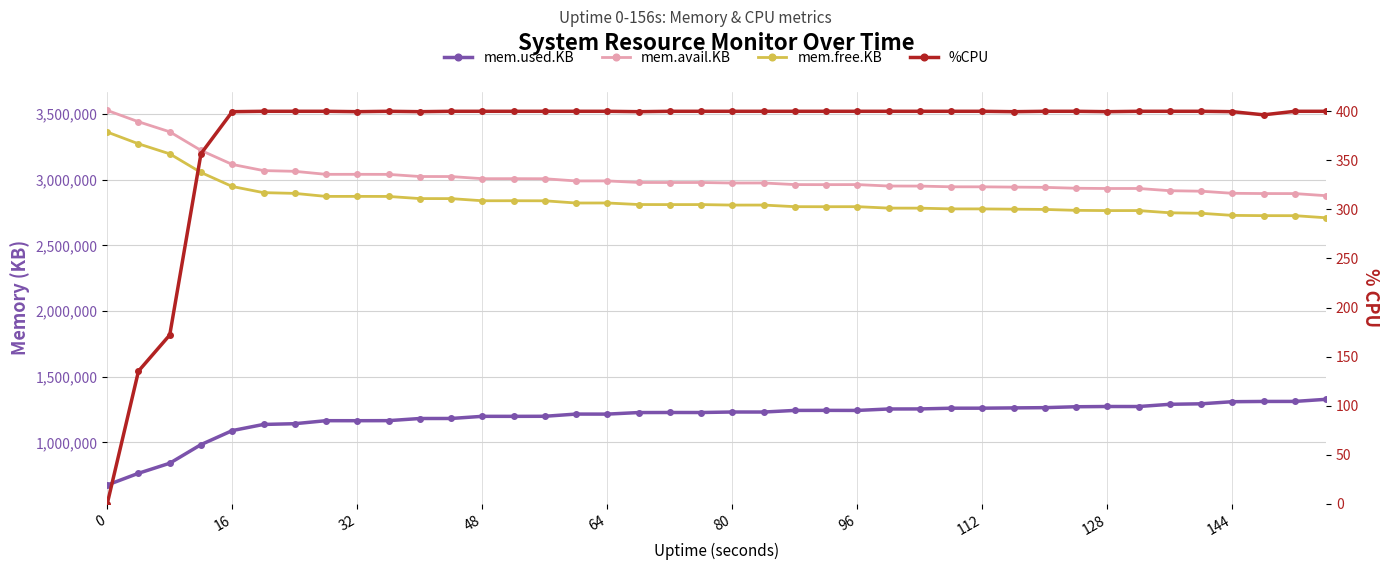

Does the chart display data point markers on the line(s)?

Yes